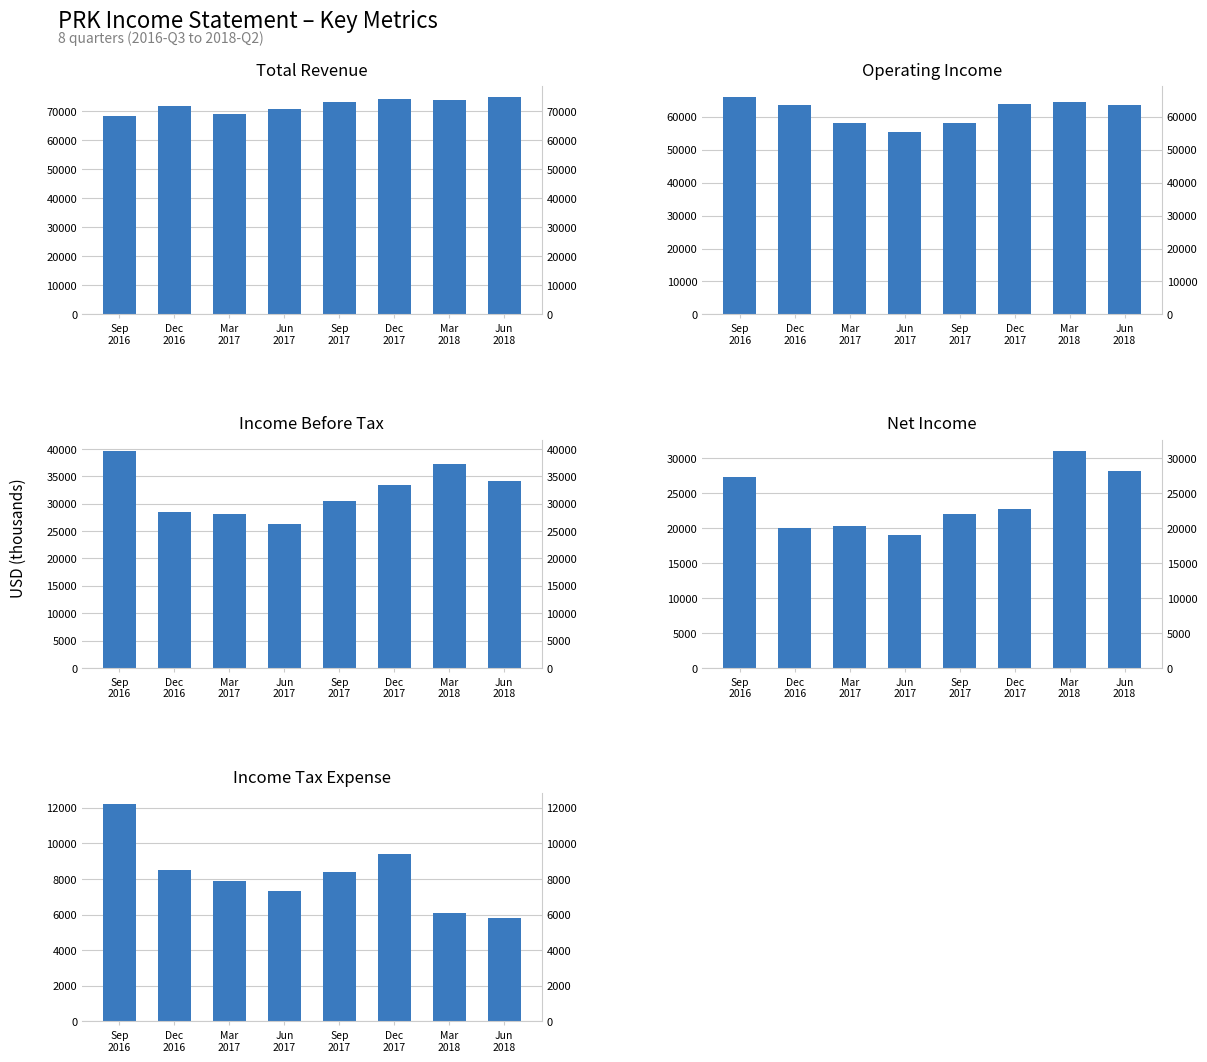

What is the sum of the Net Income values at Sep
2017 and Jun
2017?

41100